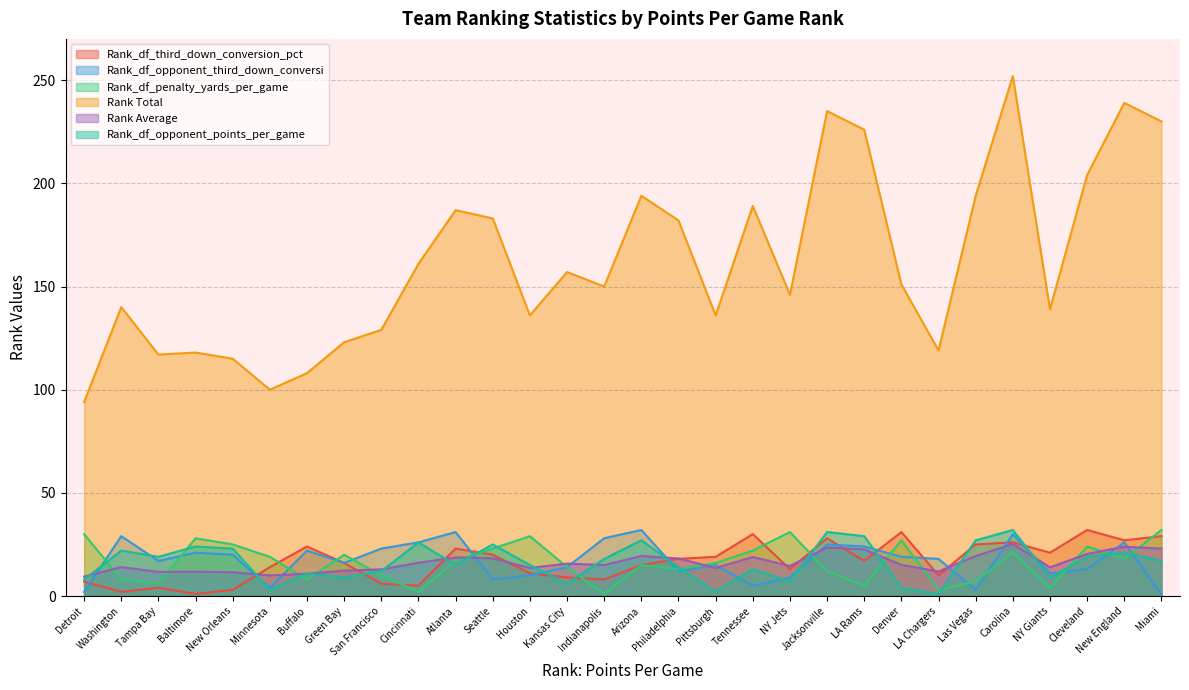

True or false: Rank Total has a value of 147.0 at Buffalo.

False